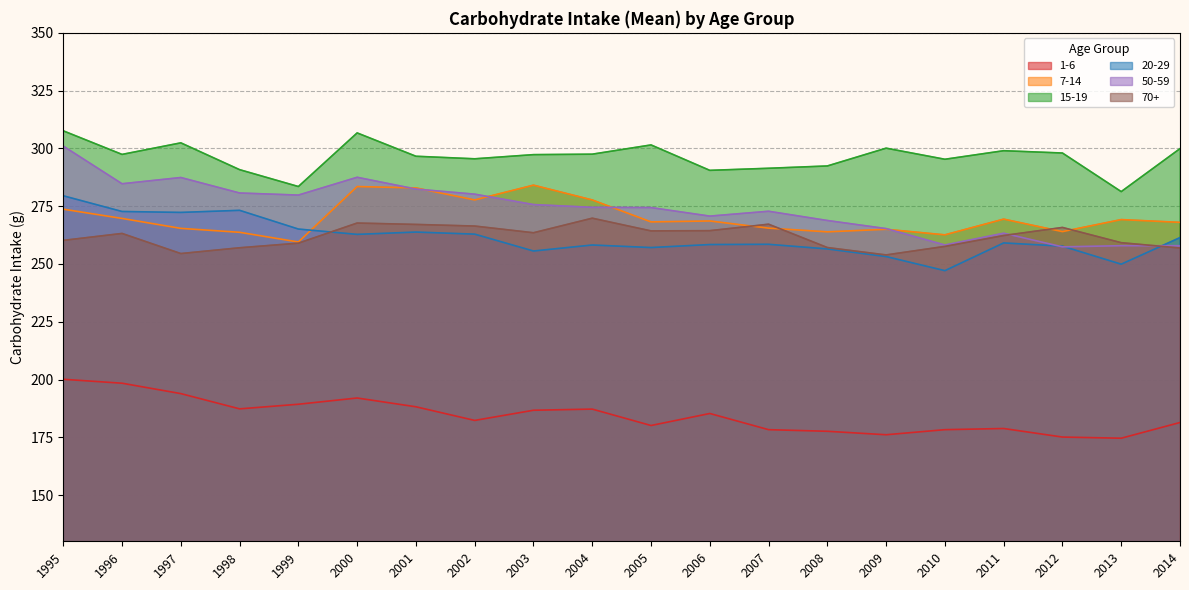

Is the value of 20-29 at 2005 greater than the value of 50-59 at 2012?

No